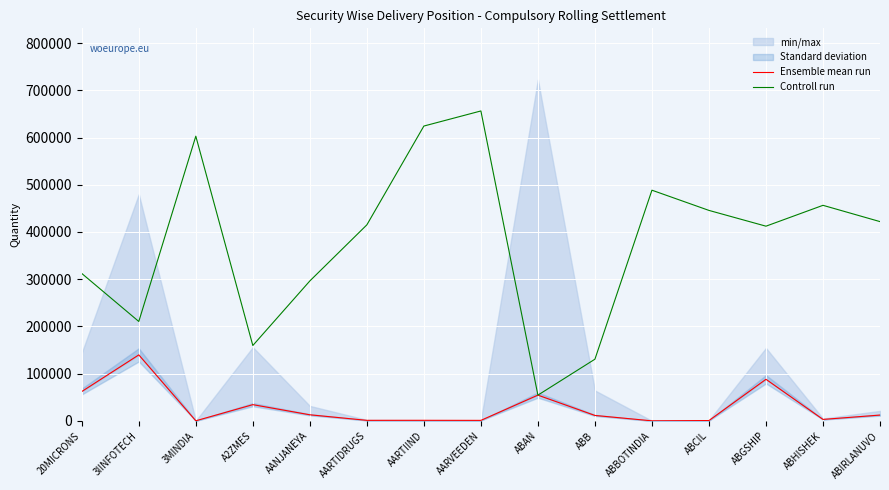

How many intersections are there between Ensemble mean run and Controll run?

2